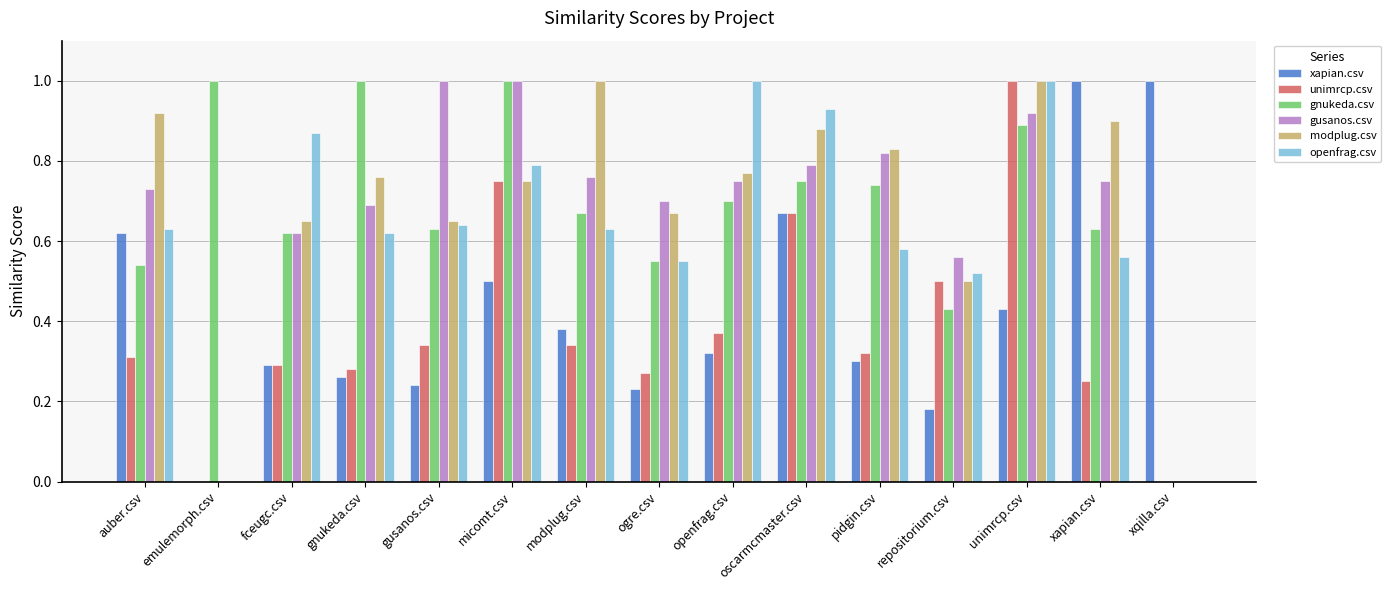

How many categories are shown in the chart?

15